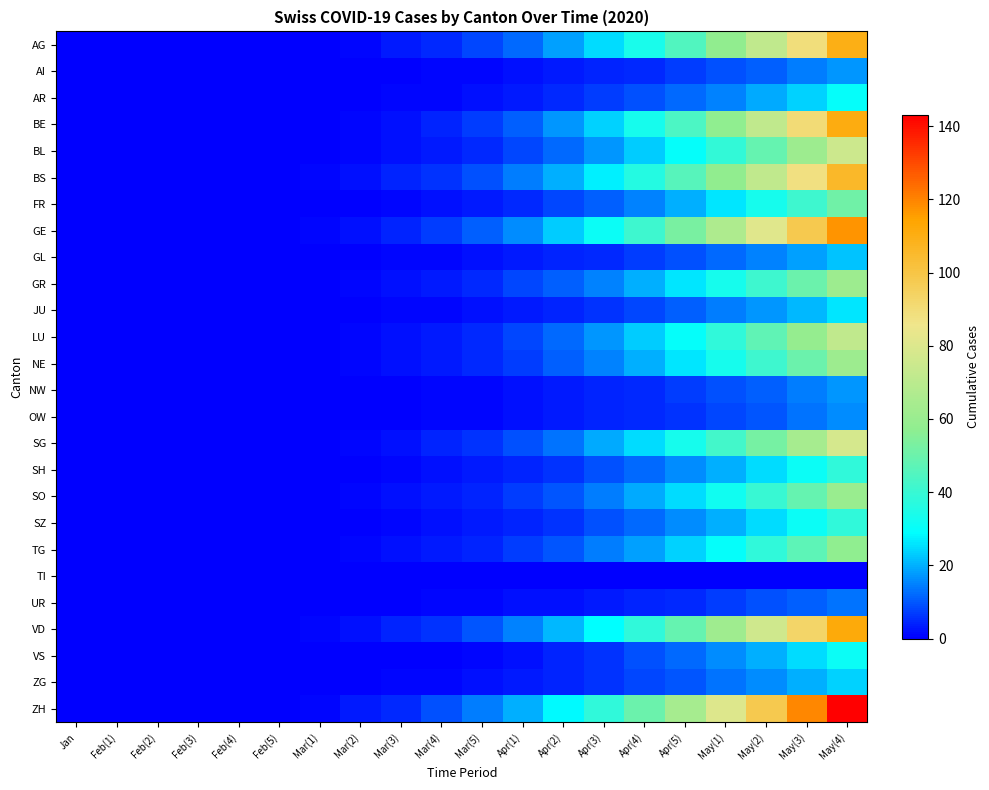

Which series has the largest total across all categories?

ZH